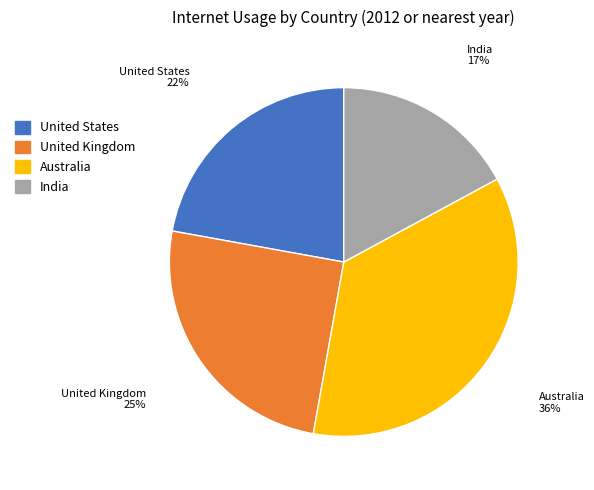

The United States slice represents 22% of the pie. True or false?

True